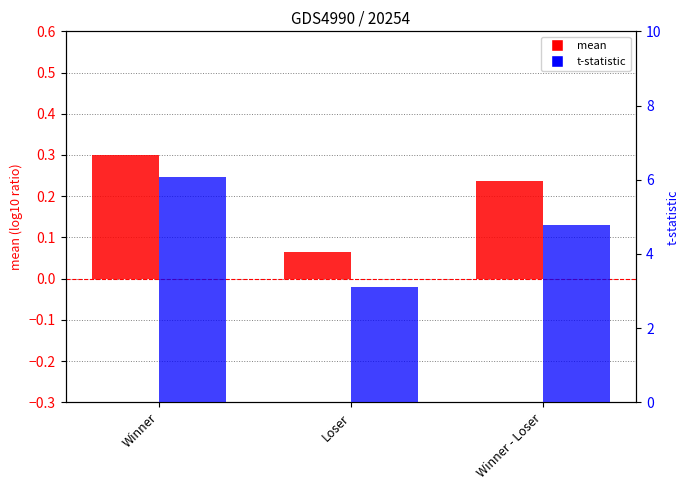

What is the smallest value displayed?

0.1